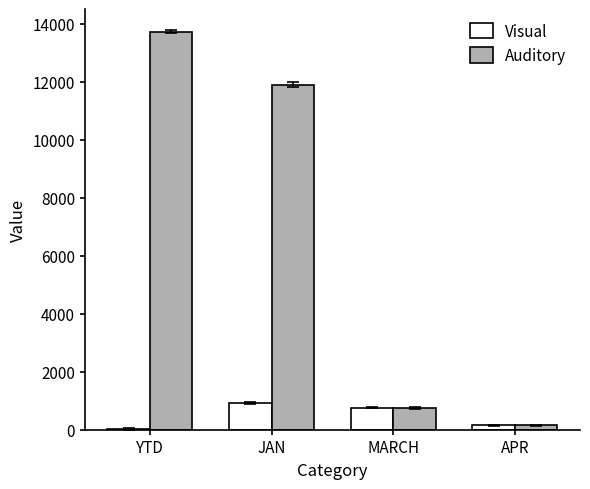

What is the total value across all series at JAN?

12809